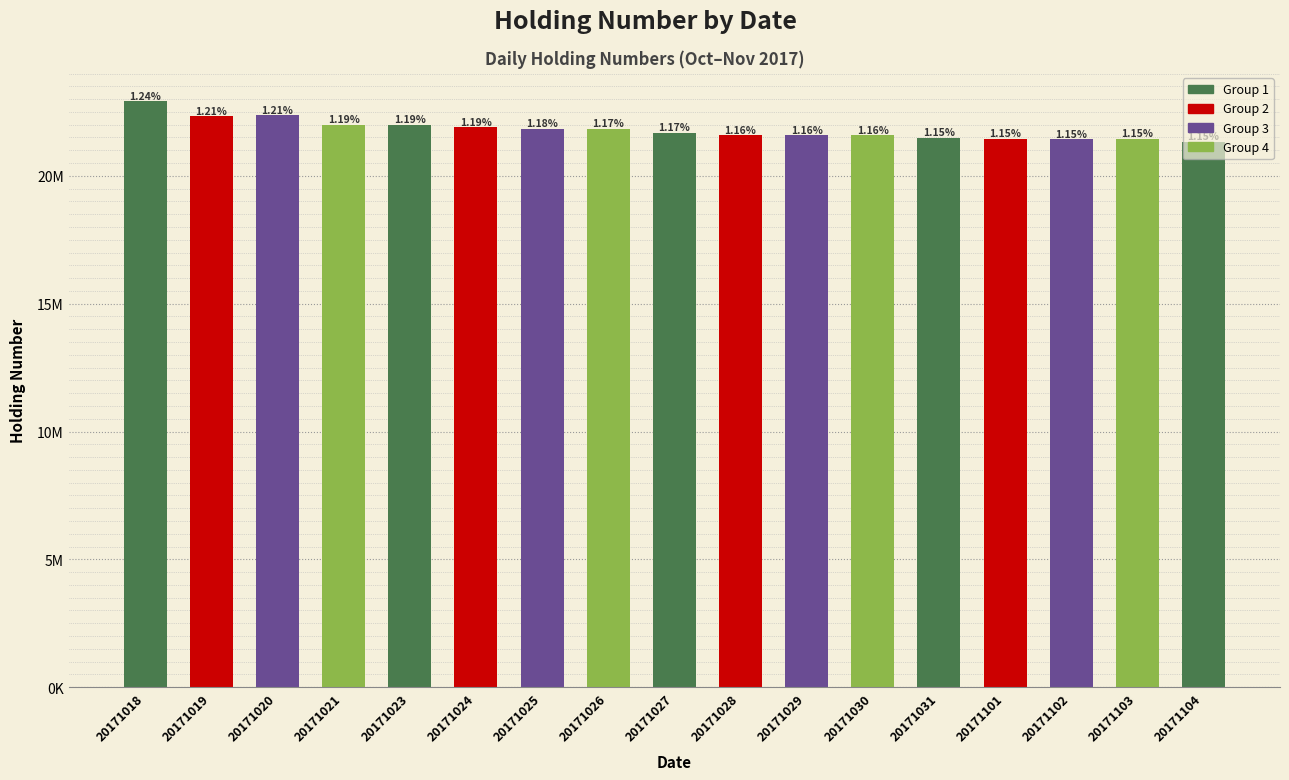

Rank the categories by value from highest to lowest.

20171018, 20171020, 20171019, 20171021, 20171023, 20171024, 20171025, 20171026, 20171027, 20171028, 20171029, 20171030, 20171031, 20171103, 20171101, 20171102, 20171104